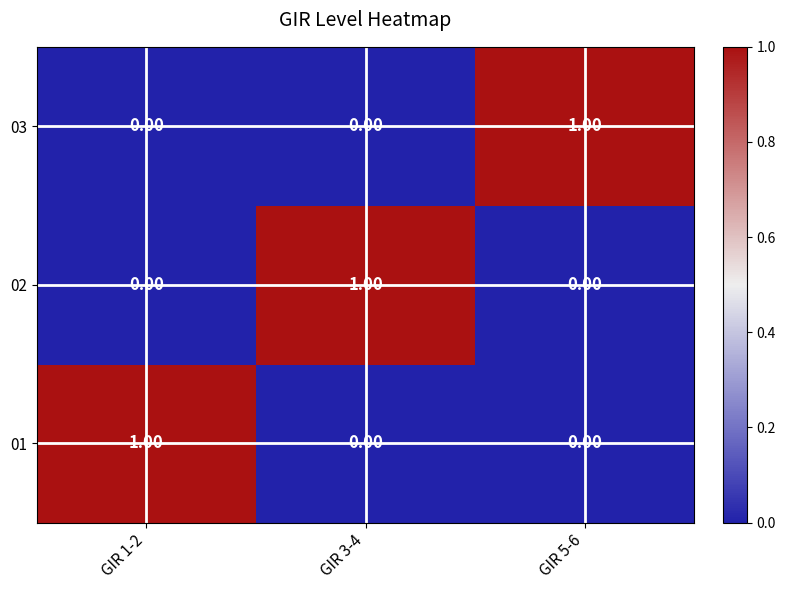

At how many categories does at least one series exceed 0?

3